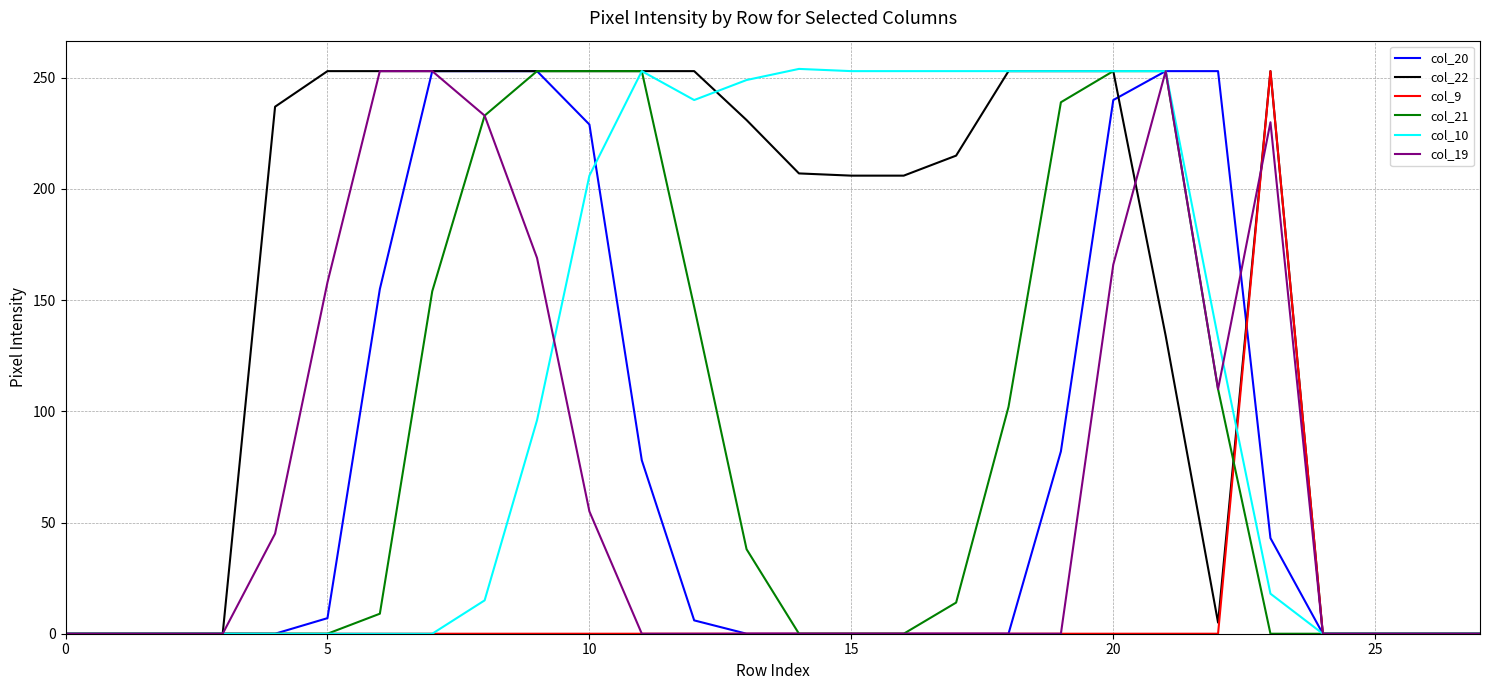

What is the greatest value displayed?

254